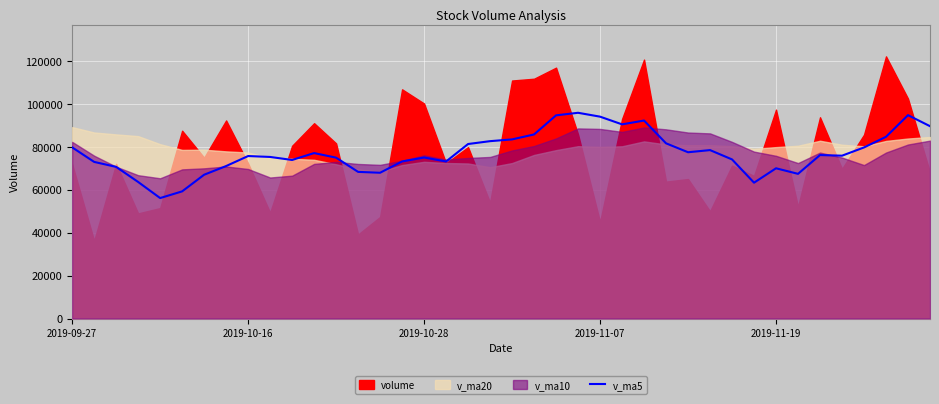

At which label does the data first exceed 75888?

2019-09-27